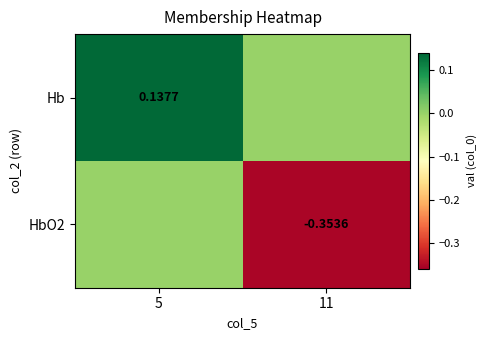

At how many categories does at least one series exceed 0?

1